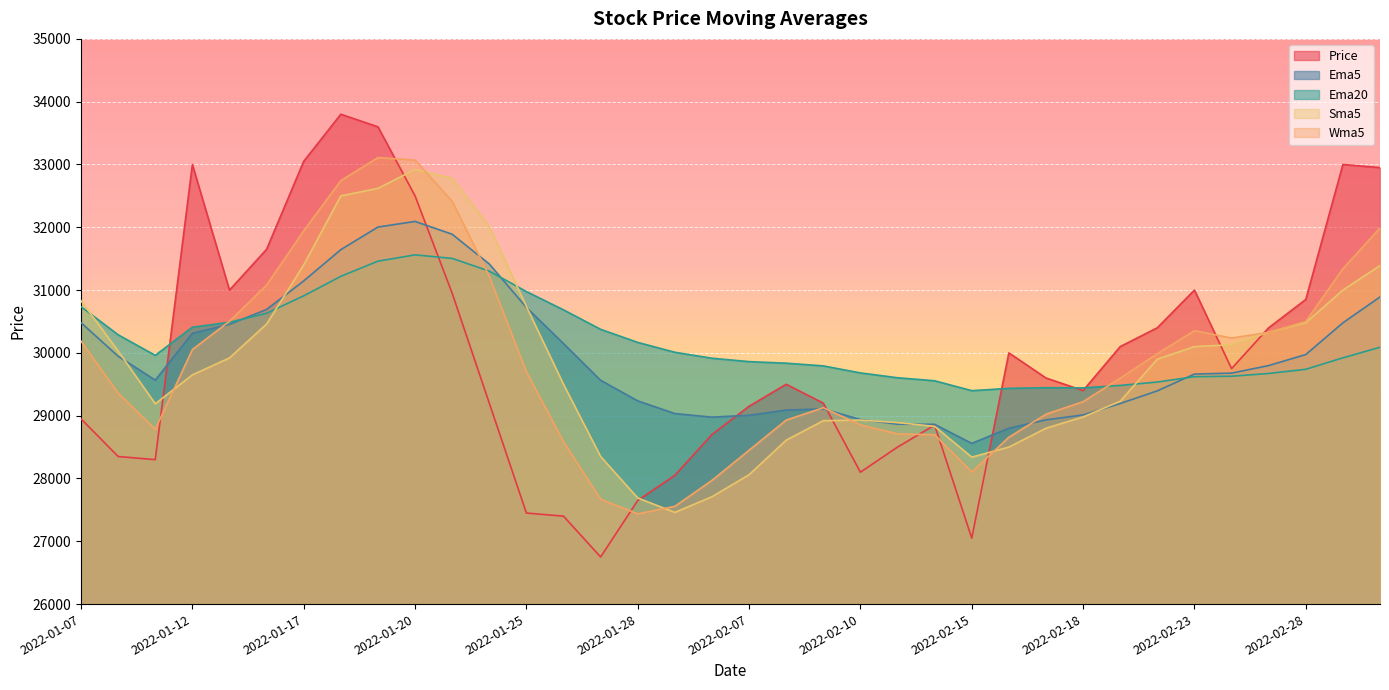

True or false: Price has more than 1 points higher than both neighbors.

True